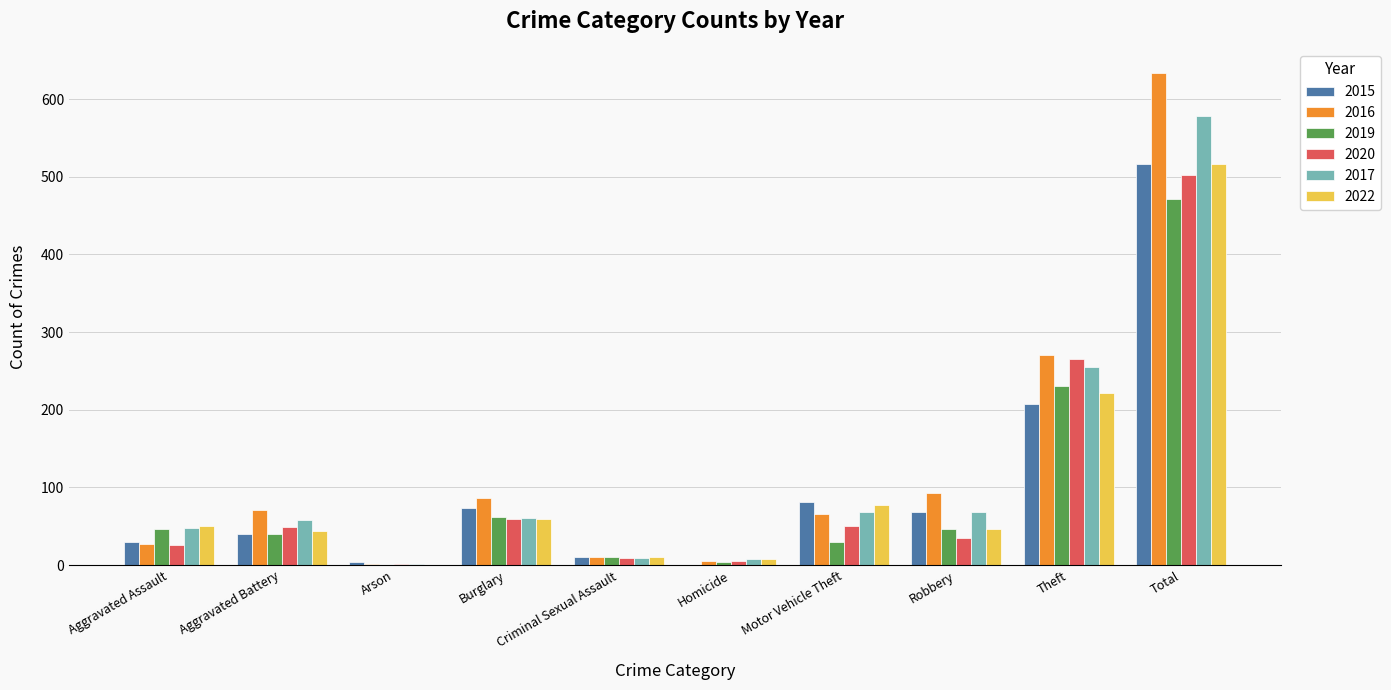

Which label corresponds to the largest value in the chart?

Total